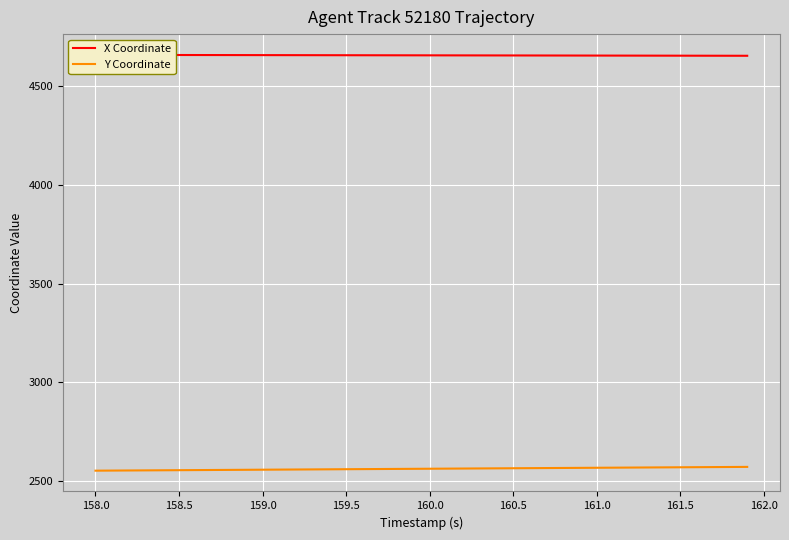

Which series has the widest spread of values?

Y Coordinate